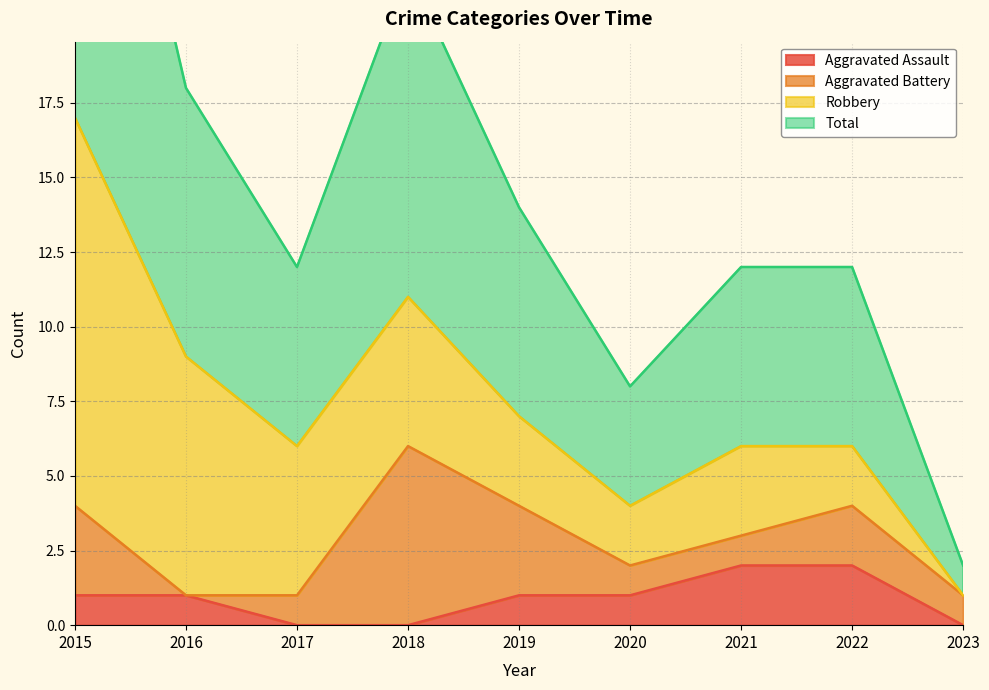

At which label does Aggravated Assault first exceed 1?

2021